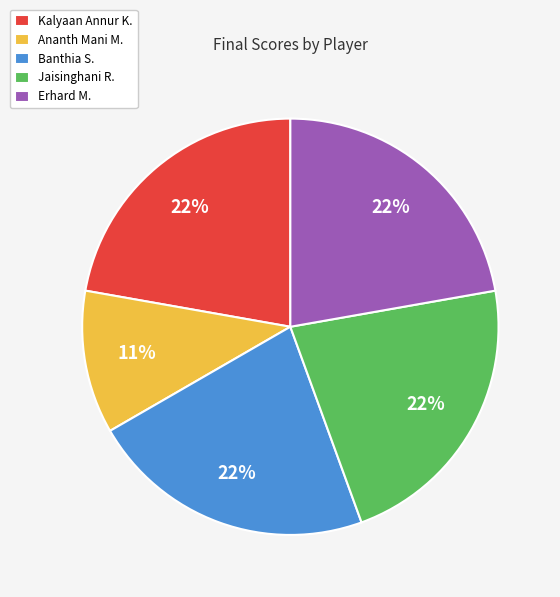

How many segments does this pie chart have?

5